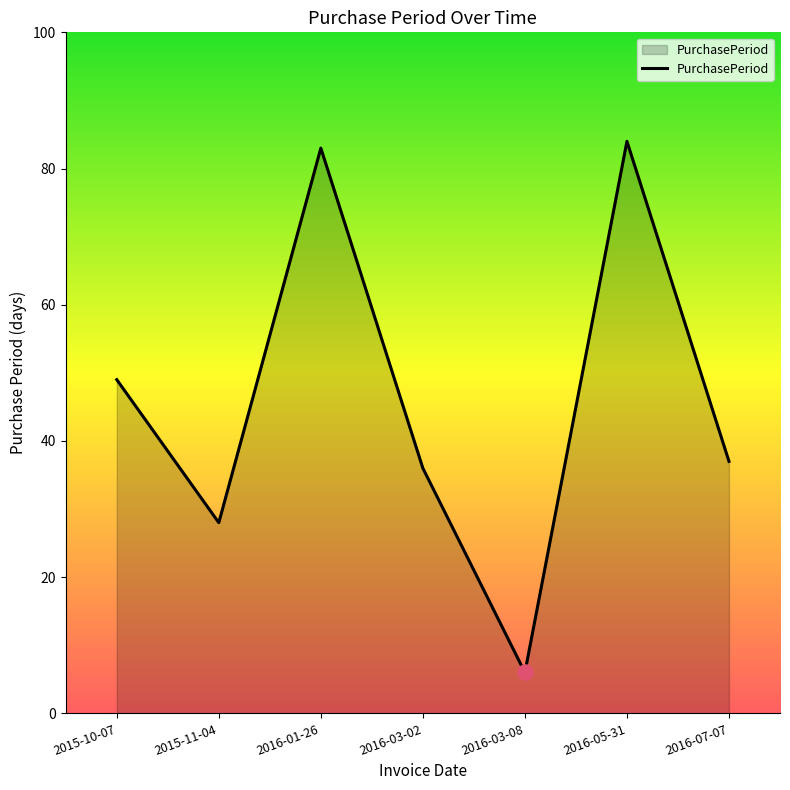

What is the change in value from 2016-03-02 to 2016-03-08?

-30